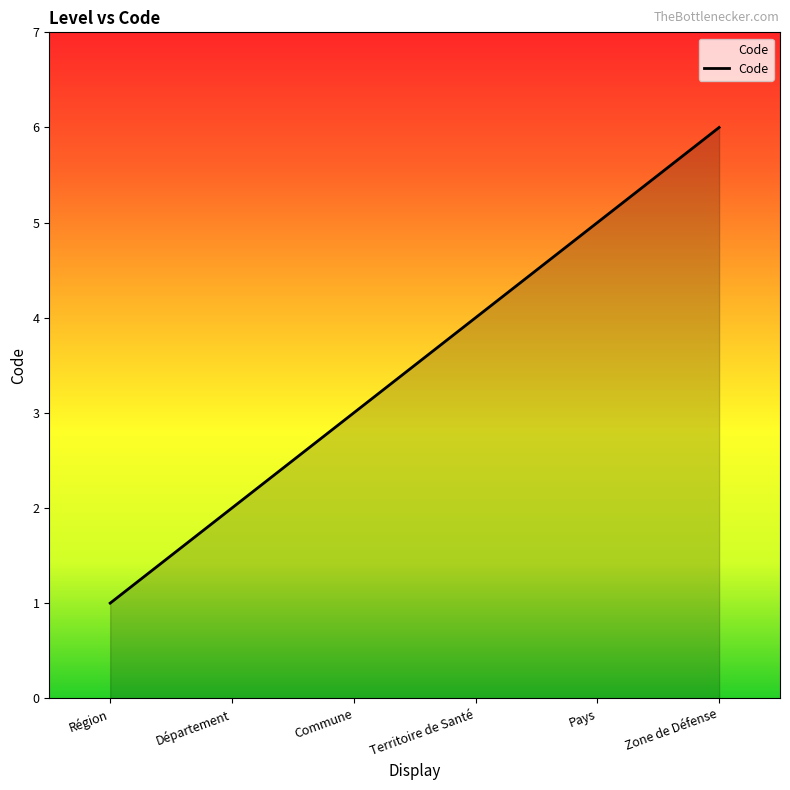

The value at Département is 3. True or false?

False